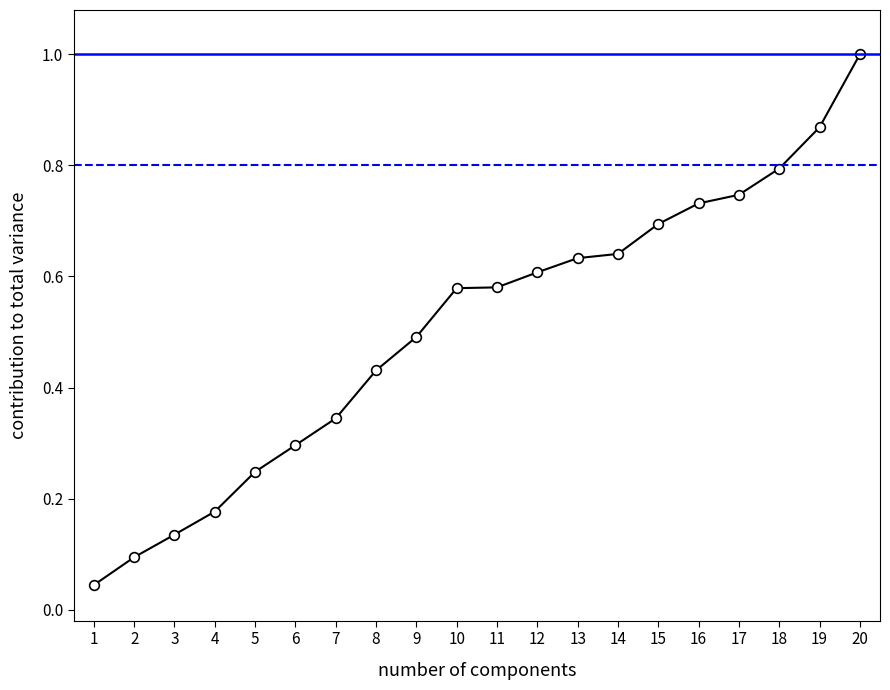

True or false: the data has more than 2 interior local peaks.

False